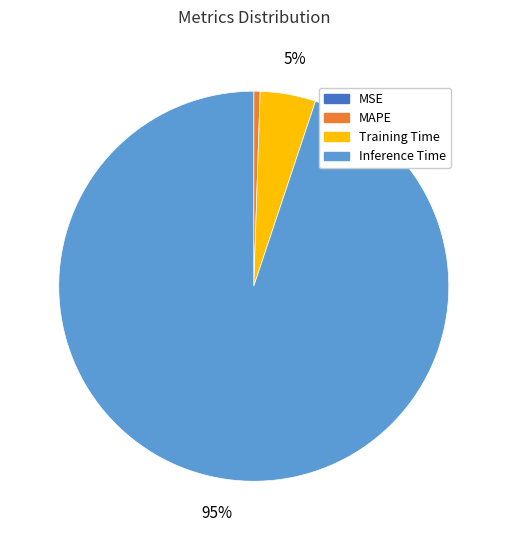

Does any single category account for the majority?

Yes